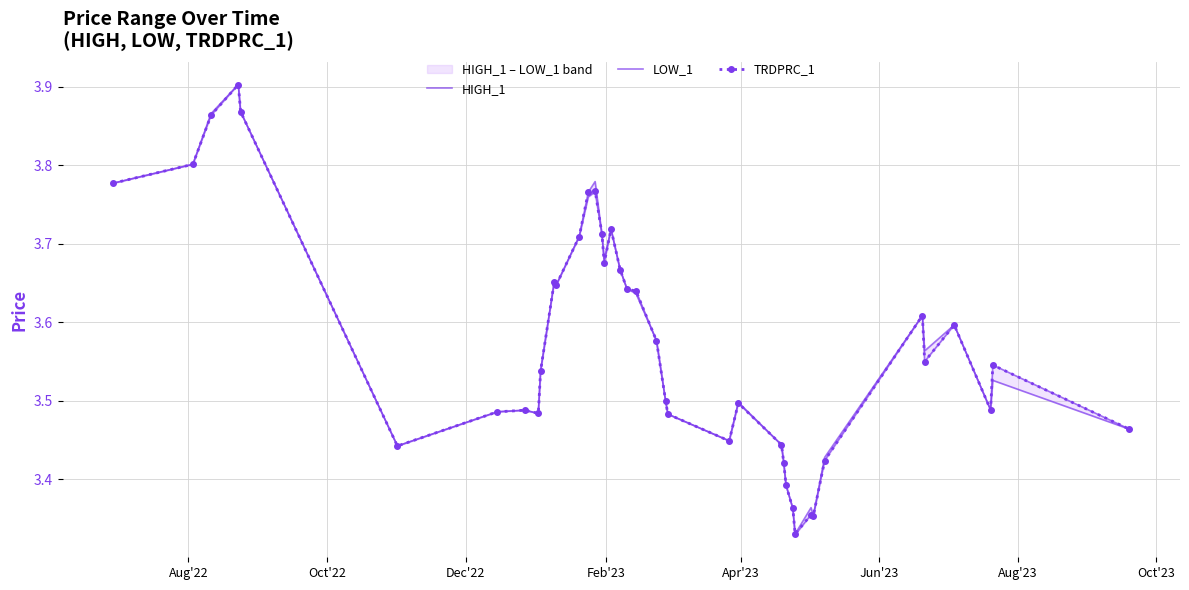

True or false: TRDPRC_1 has more than 1 points higher than both neighbors.

True